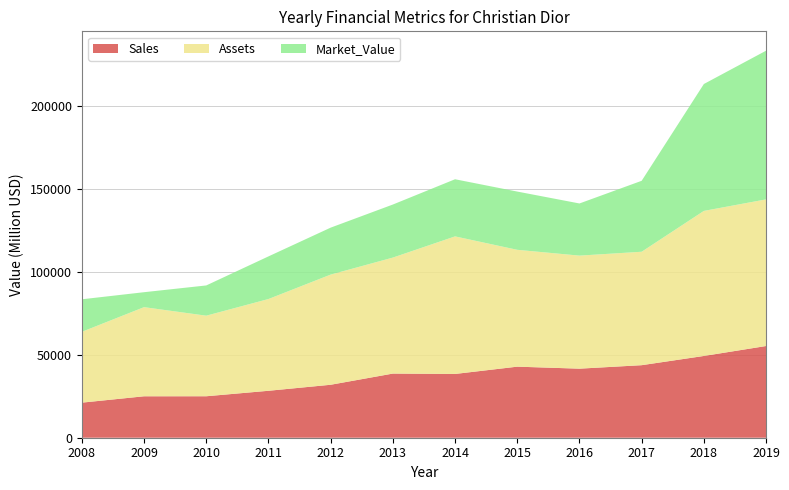

Reading right to left, what are all the values shown in this chart?

Sales: 2019=55243	2018=49252	2017=43696	2016=41597	2015=42804	2014=38413	2013=38638	2012=31902	2011=28277	2010=24980	2009=24960	2008=21130
Assets: 2019=88332	2018=87373	2017=68331	2016=68096	2015=70391	2014=82864	2013=69868	2012=66364	2011=55268	2010=48530	2009=53690	2008=42660
Market_Value: 2019=89566	2018=76442	2017=42741	2016=31417	2015=35086	2014=34420	2013=31959	2012=28280	2011=25678	2010=18220	2009=9010	2008=19600